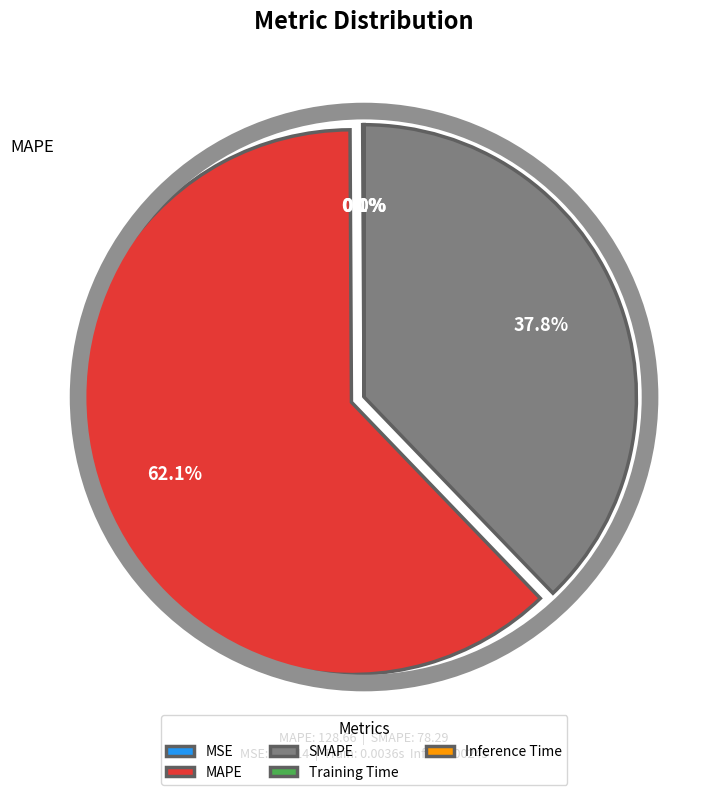

How much of the chart is everything except SMAPE?

62.2%